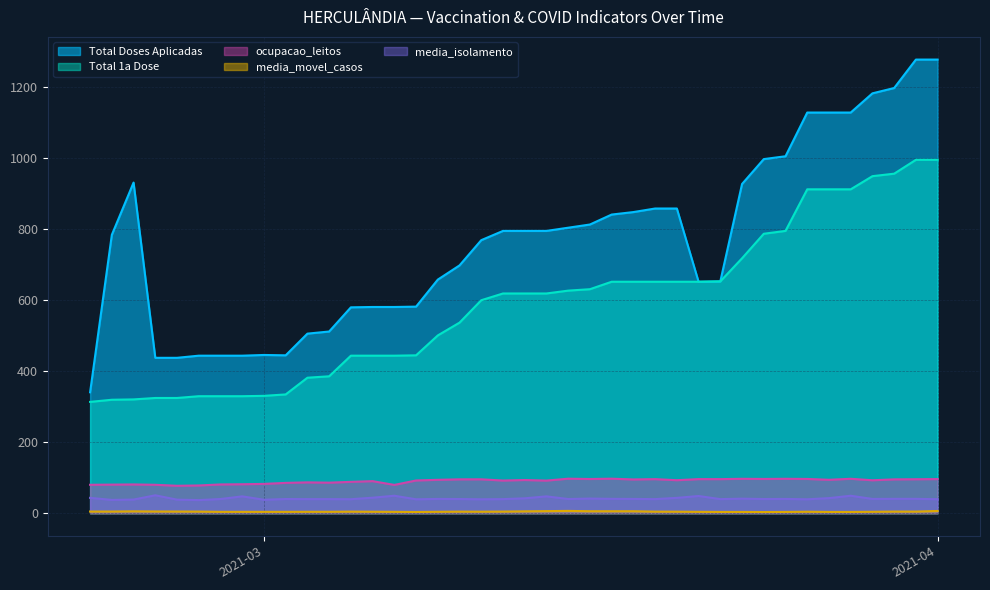

What is the sum of all media_movel_casos values?

171.3